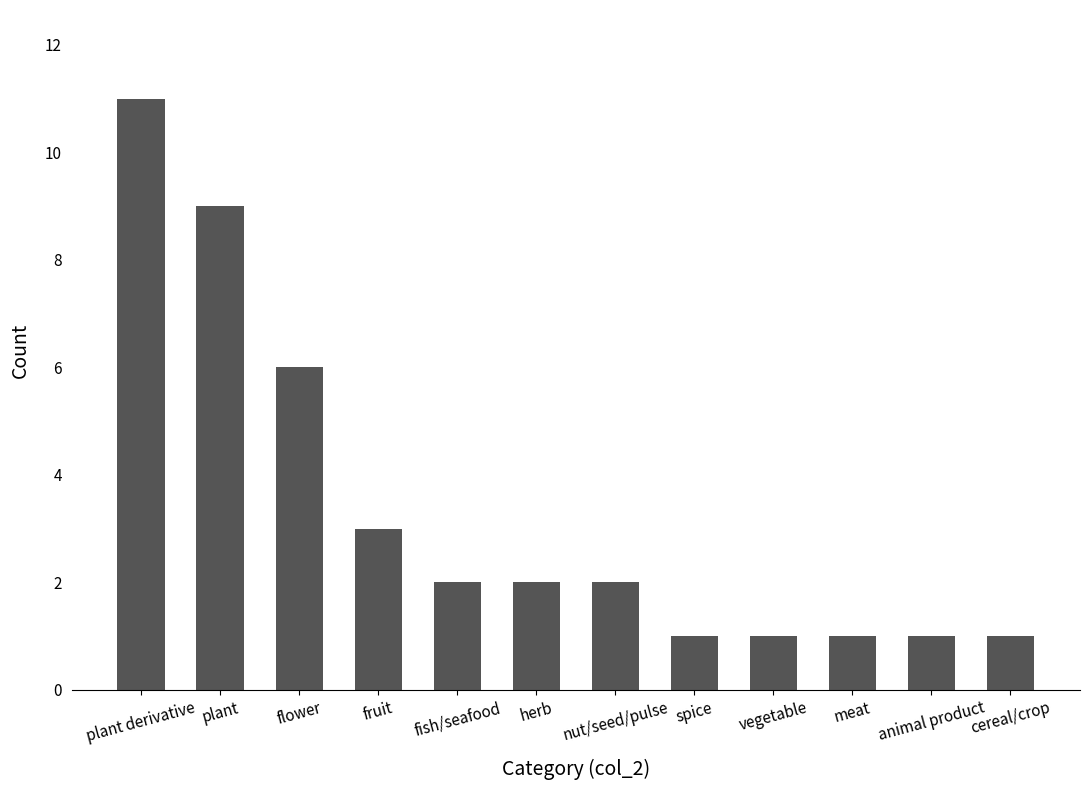

What is the minimum value shown in the chart?

1